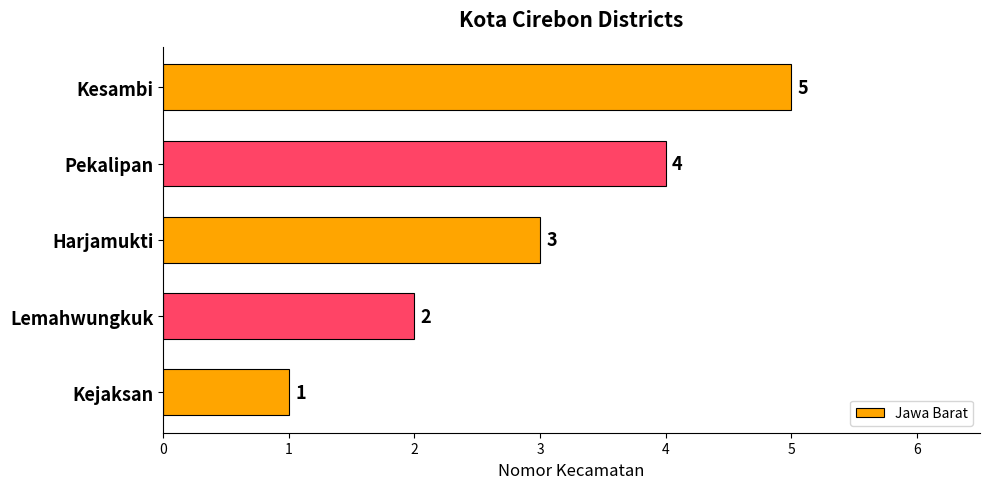

The value at Harjamukti is 3. True or false?

True